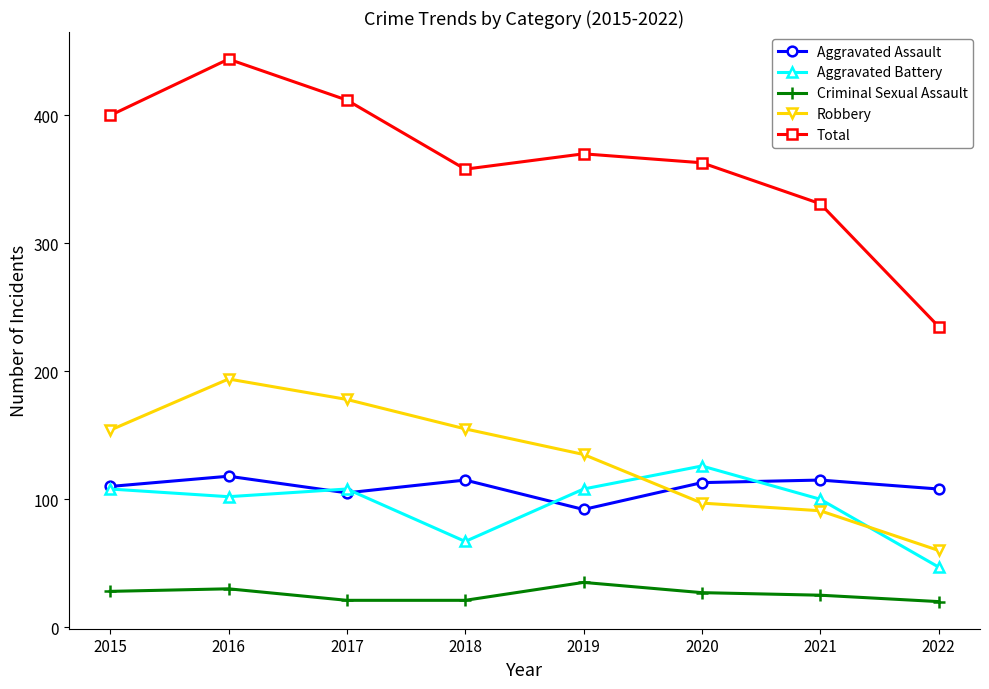

What is the difference between the maximum and second lowest values in the Robbery series?

103